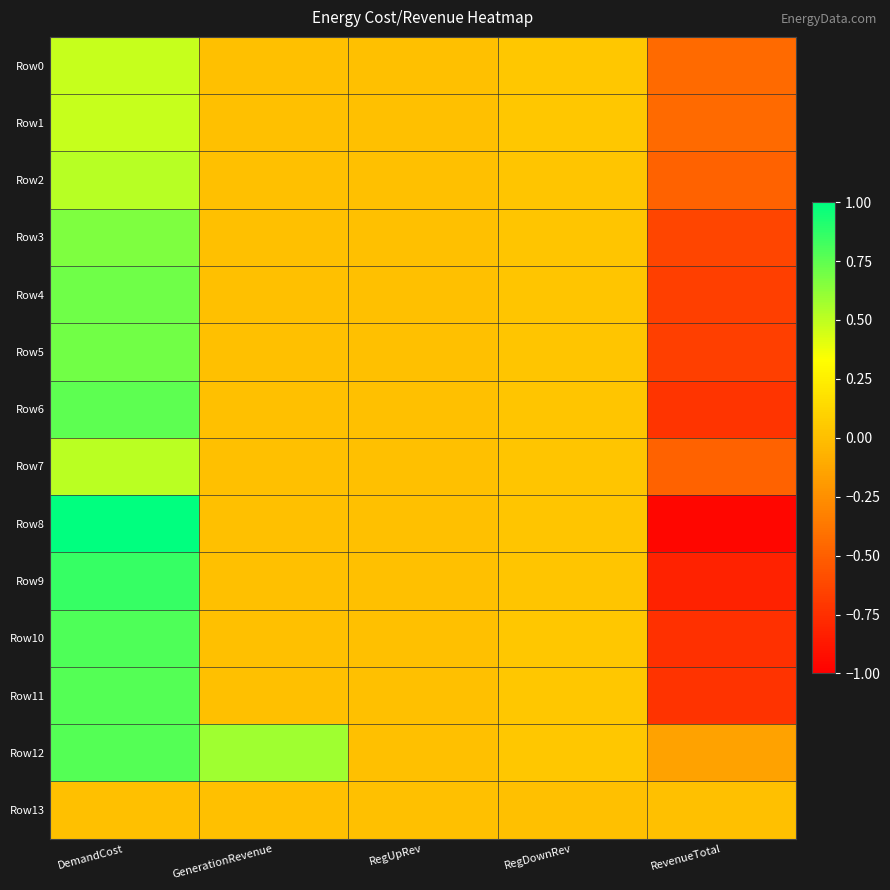

At DemandCost, list the series in order from largest to smallest.

Row8, Row9, Row10, Row11, Row12, Row6, Row4, Row5, Row3, Row2, Row7, Row1, Row0, Row13